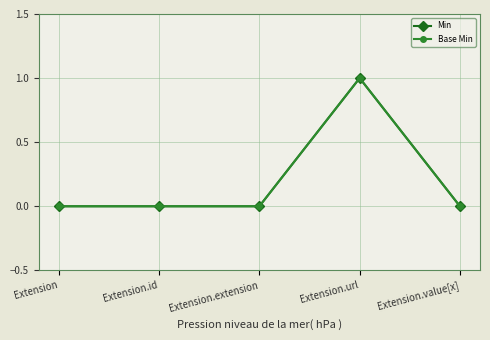

True or false: Min has more than 0 points higher than both neighbors.

True